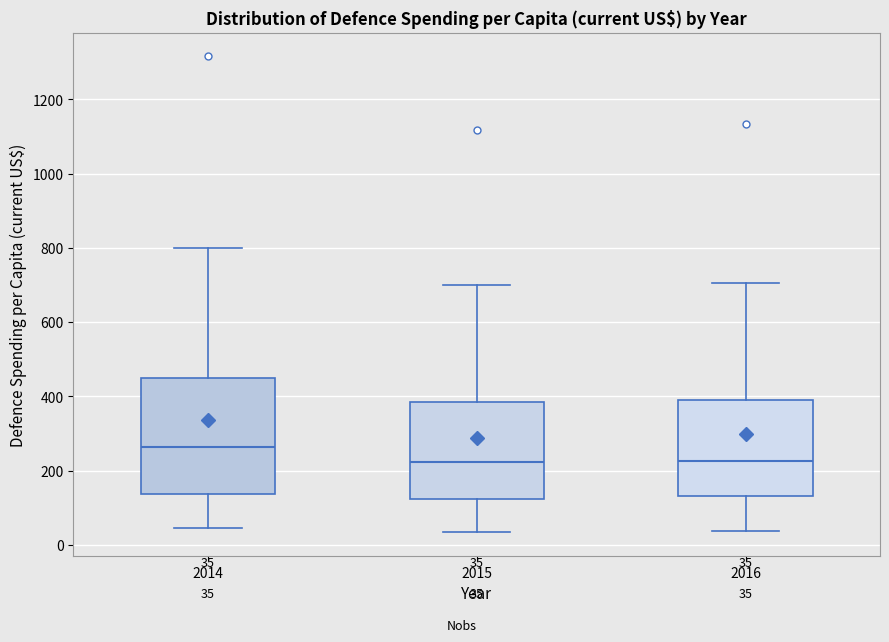

Comparing the boxes themselves (not the whiskers), which one is the tallest?

2014